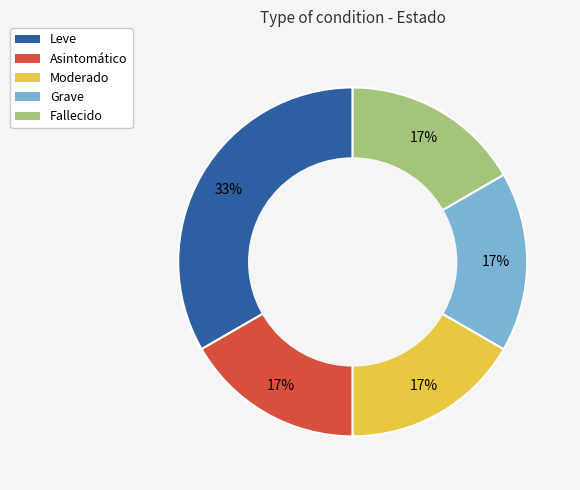

Is the sum of Asintomático and Moderado greater than half?

No